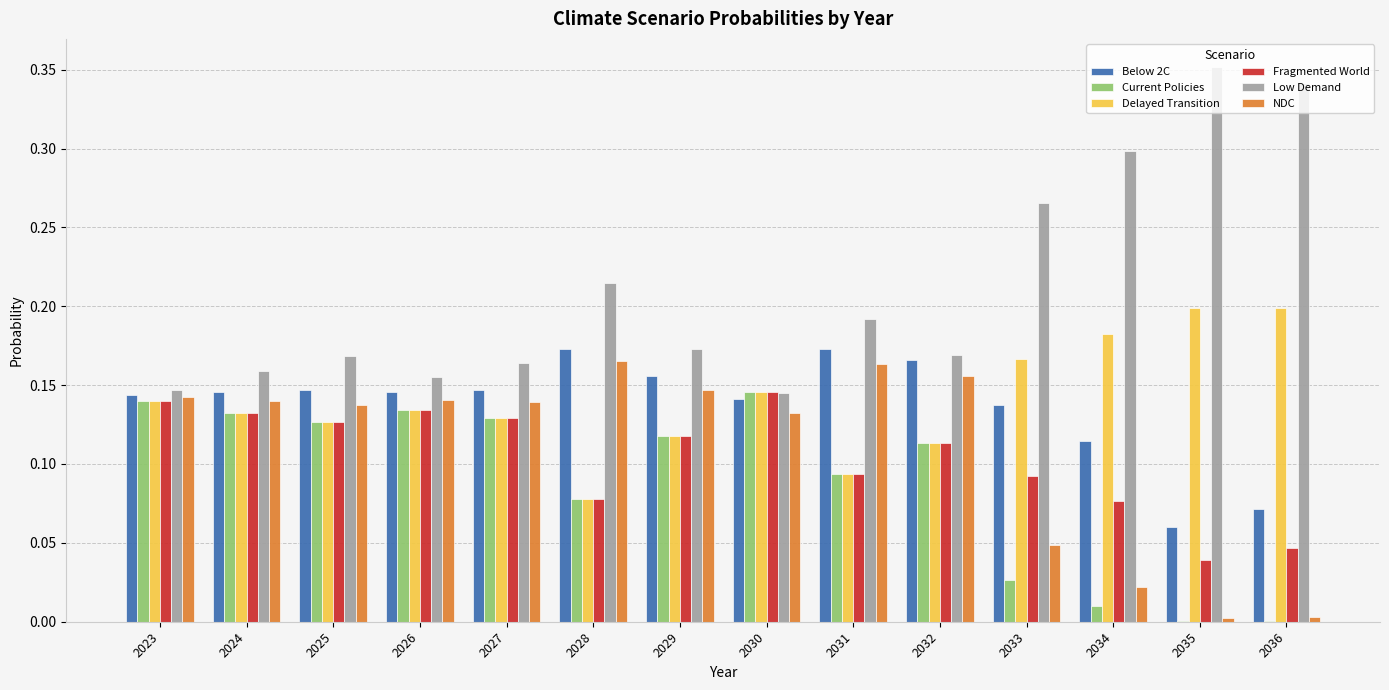

How many groups of bars are there?

14